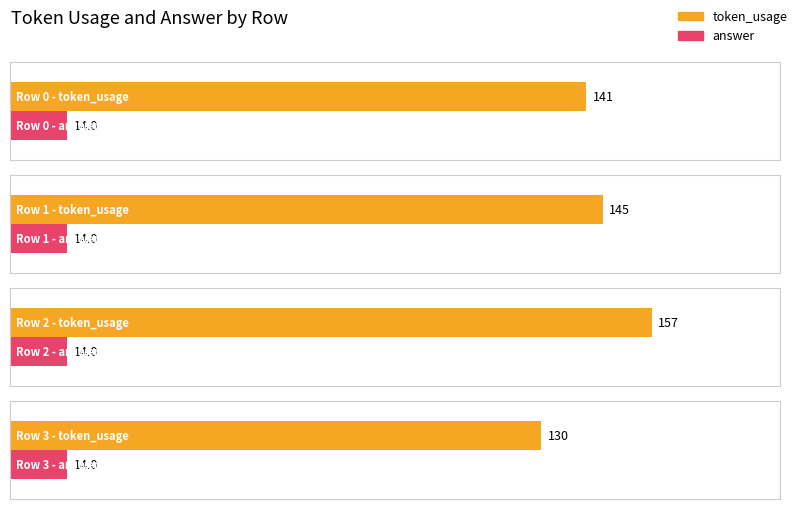

The value of token_usage at 1 is 204. True or false?

False